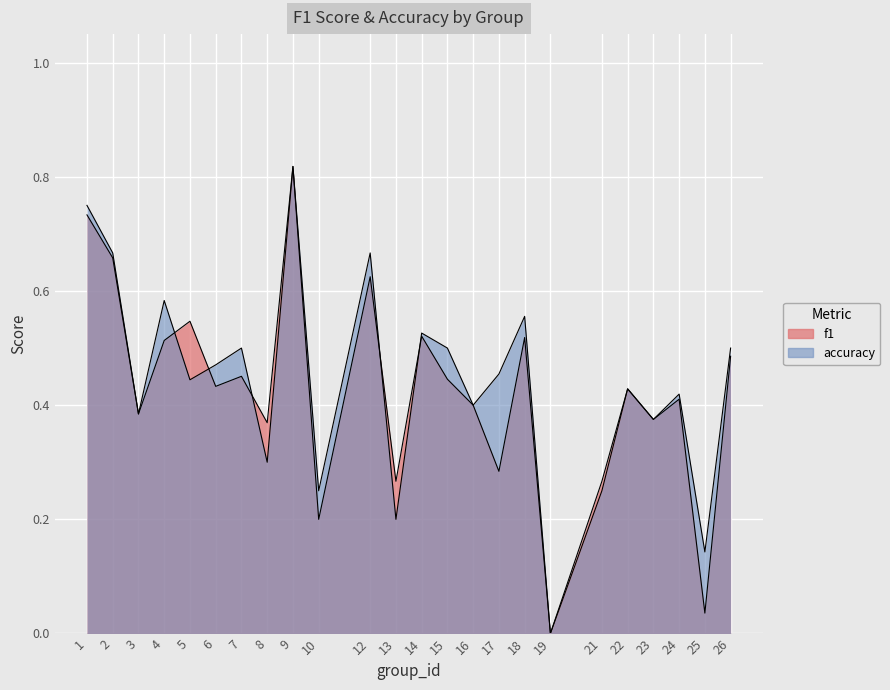

The accuracy series shows 0.4 at 3. True or false?

True